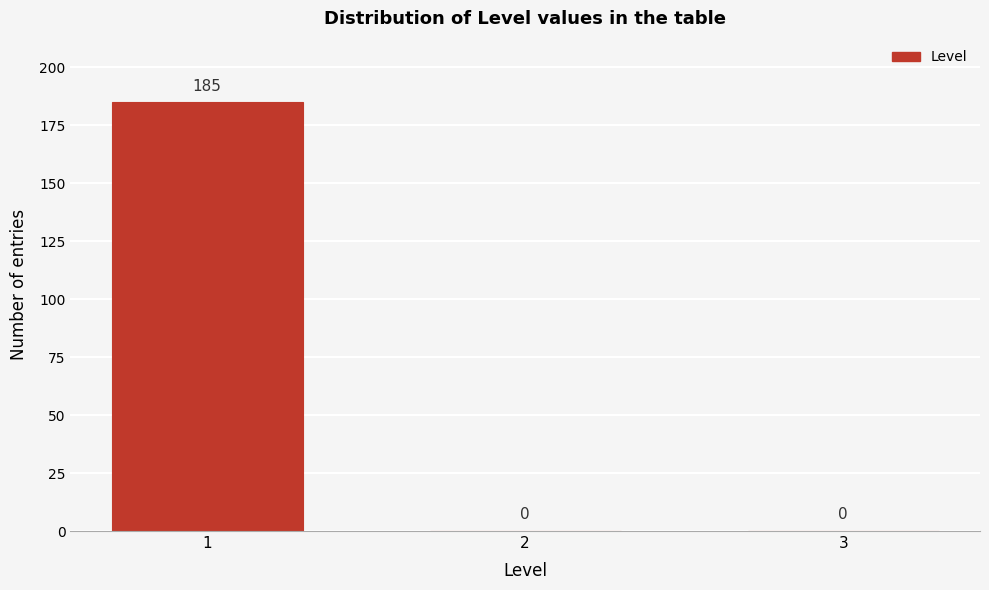

Reading left to right, list all the values displayed in this chart.

1=185	2=0	3=0